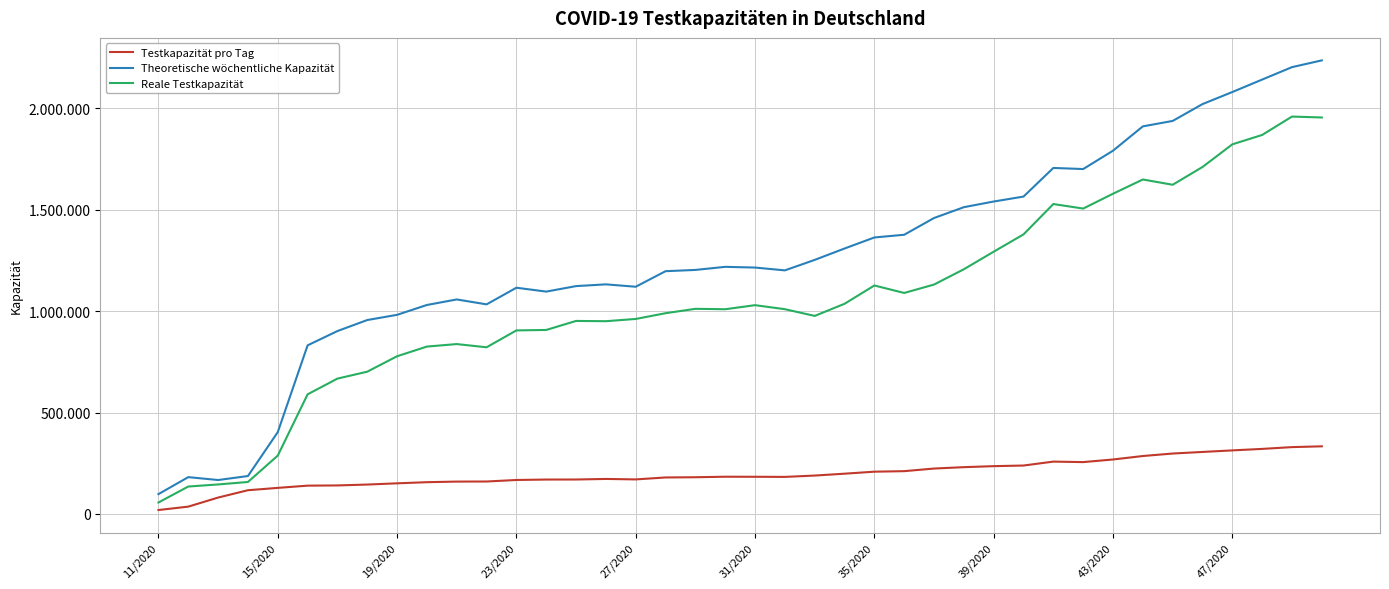

What are all the series names shown in the legend?

Testkapazität pro Tag, Theoretische wöchentliche Kapazität, Reale Testkapazität